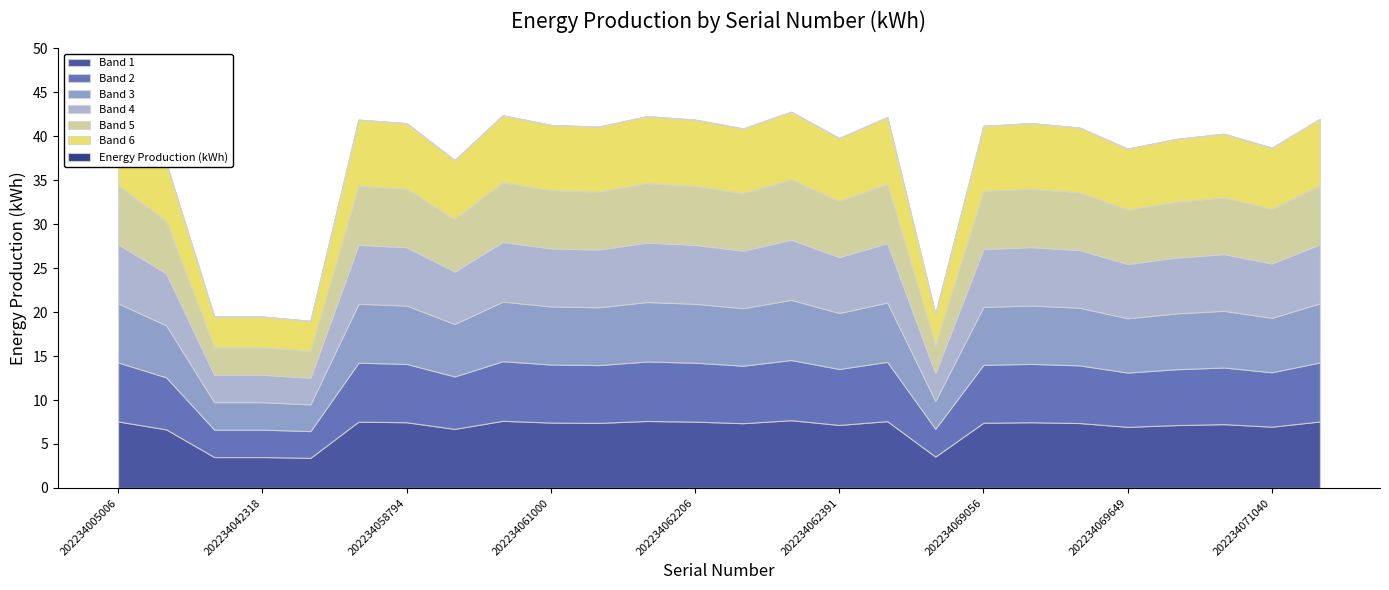

Is it true that the value at 202234062738 is 19.8?

True